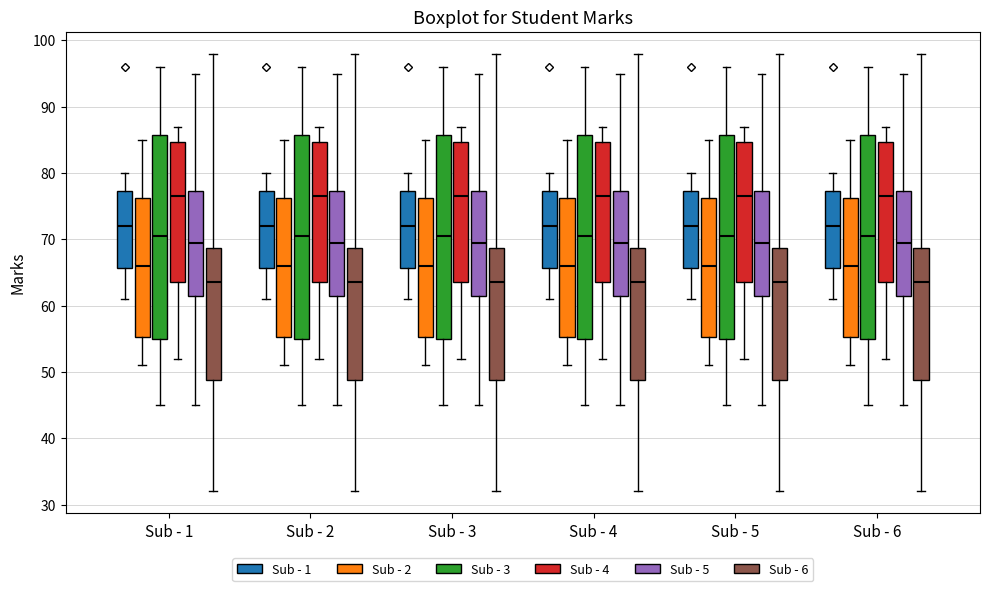

Reading left to right, read every box against the y-axis: the position of its median line, the range the box covers, and the ends of its whiskers. The values are not printed on the chart, so give them approximately, as read against the axis.

Sub - 1 (Sub - 1): median 72, box 66 to 77, whiskers 61 to 80
Sub - 1 (Sub - 2): median 66, box 55 to 76, whiskers 51 to 85
Sub - 1 (Sub - 3): median 71, box 55 to 86, whiskers 45 to 96
Sub - 1 (Sub - 4): median 77, box 64 to 85, whiskers 52 to 87
Sub - 1 (Sub - 5): median 70, box 62 to 77, whiskers 45 to 95
Sub - 1 (Sub - 6): median 64, box 49 to 69, whiskers 32 to 98
Sub - 2 (Sub - 1): median 72, box 66 to 77, whiskers 61 to 80
Sub - 2 (Sub - 2): median 66, box 55 to 76, whiskers 51 to 85
Sub - 2 (Sub - 3): median 71, box 55 to 86, whiskers 45 to 96
Sub - 2 (Sub - 4): median 77, box 64 to 85, whiskers 52 to 87
Sub - 2 (Sub - 5): median 70, box 62 to 77, whiskers 45 to 95
Sub - 2 (Sub - 6): median 64, box 49 to 69, whiskers 32 to 98
Sub - 3 (Sub - 1): median 72, box 66 to 77, whiskers 61 to 80
Sub - 3 (Sub - 2): median 66, box 55 to 76, whiskers 51 to 85
Sub - 3 (Sub - 3): median 71, box 55 to 86, whiskers 45 to 96
Sub - 3 (Sub - 4): median 77, box 64 to 85, whiskers 52 to 87
Sub - 3 (Sub - 5): median 70, box 62 to 77, whiskers 45 to 95
Sub - 3 (Sub - 6): median 64, box 49 to 69, whiskers 32 to 98
Sub - 4 (Sub - 1): median 72, box 66 to 77, whiskers 61 to 80
Sub - 4 (Sub - 2): median 66, box 55 to 76, whiskers 51 to 85
Sub - 4 (Sub - 3): median 71, box 55 to 86, whiskers 45 to 96
Sub - 4 (Sub - 4): median 77, box 64 to 85, whiskers 52 to 87
Sub - 4 (Sub - 5): median 70, box 62 to 77, whiskers 45 to 95
Sub - 4 (Sub - 6): median 64, box 49 to 69, whiskers 32 to 98
Sub - 5 (Sub - 1): median 72, box 66 to 77, whiskers 61 to 80
Sub - 5 (Sub - 2): median 66, box 55 to 76, whiskers 51 to 85
Sub - 5 (Sub - 3): median 71, box 55 to 86, whiskers 45 to 96
Sub - 5 (Sub - 4): median 77, box 64 to 85, whiskers 52 to 87
Sub - 5 (Sub - 5): median 70, box 62 to 77, whiskers 45 to 95
Sub - 5 (Sub - 6): median 64, box 49 to 69, whiskers 32 to 98
Sub - 6 (Sub - 1): median 72, box 66 to 77, whiskers 61 to 80
Sub - 6 (Sub - 2): median 66, box 55 to 76, whiskers 51 to 85
Sub - 6 (Sub - 3): median 71, box 55 to 86, whiskers 45 to 96
Sub - 6 (Sub - 4): median 77, box 64 to 85, whiskers 52 to 87
Sub - 6 (Sub - 5): median 70, box 62 to 77, whiskers 45 to 95
Sub - 6 (Sub - 6): median 64, box 49 to 69, whiskers 32 to 98